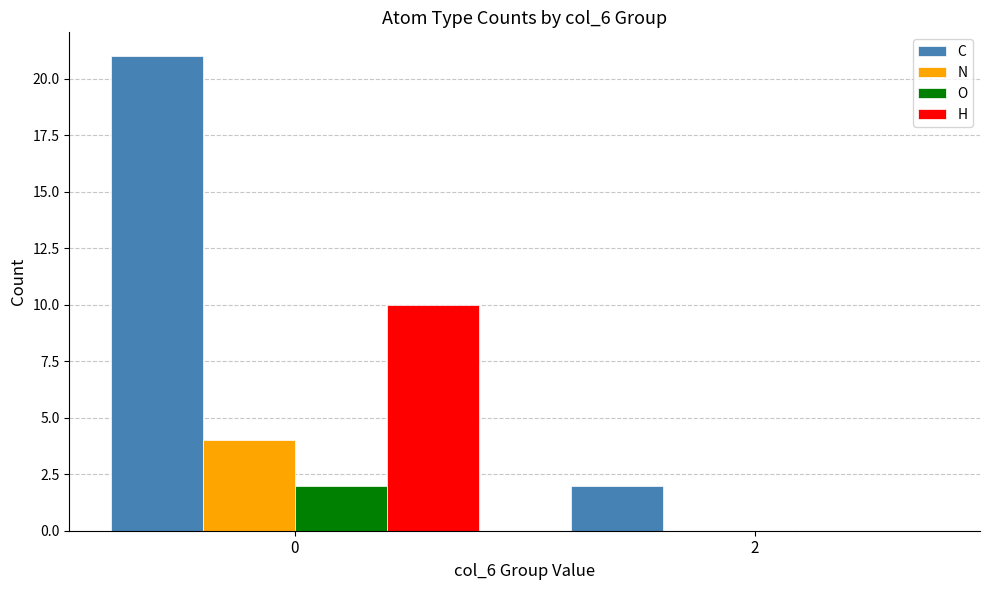

What is the total value across all series at 0?

37